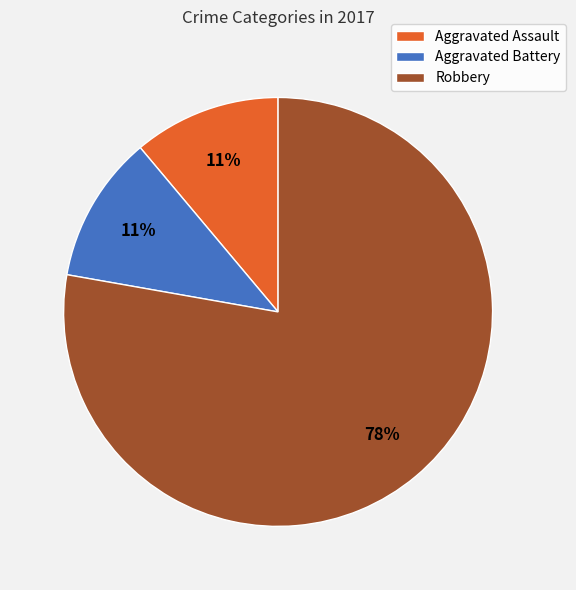

Which slice represents more than half of the pie?

Robbery